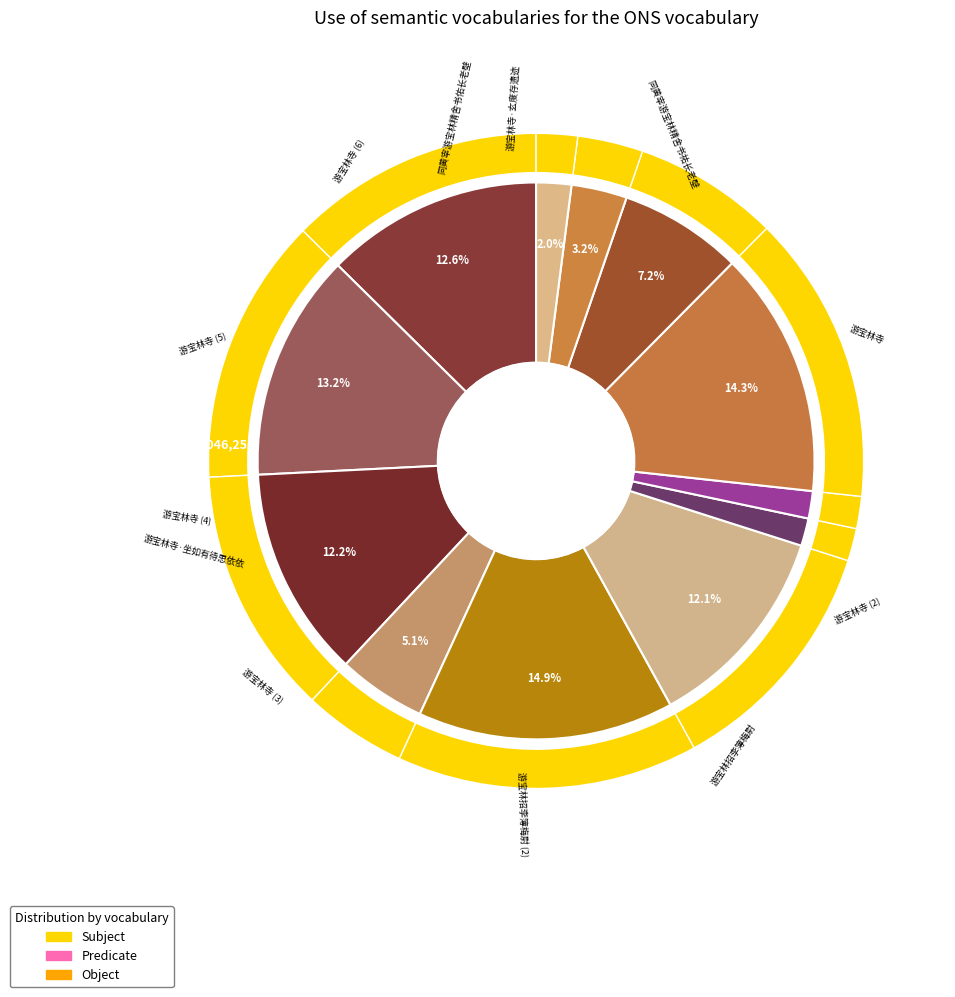

Rank the categories by value from highest to lowest.

游宝林招李簿梅尉, 游宝林寺, 游宝林寺, 同黄宰游宝林精舍书祐长老壁, 游宝林寺, 游宝林寺, 游宝林寺, 游宝林招李簿梅尉, 同黄宰游宝林精舍书佑长老壁, 游宝林寺·玄度存遗迹, 游宝林寺·坐如有待思依依, 游宝林寺